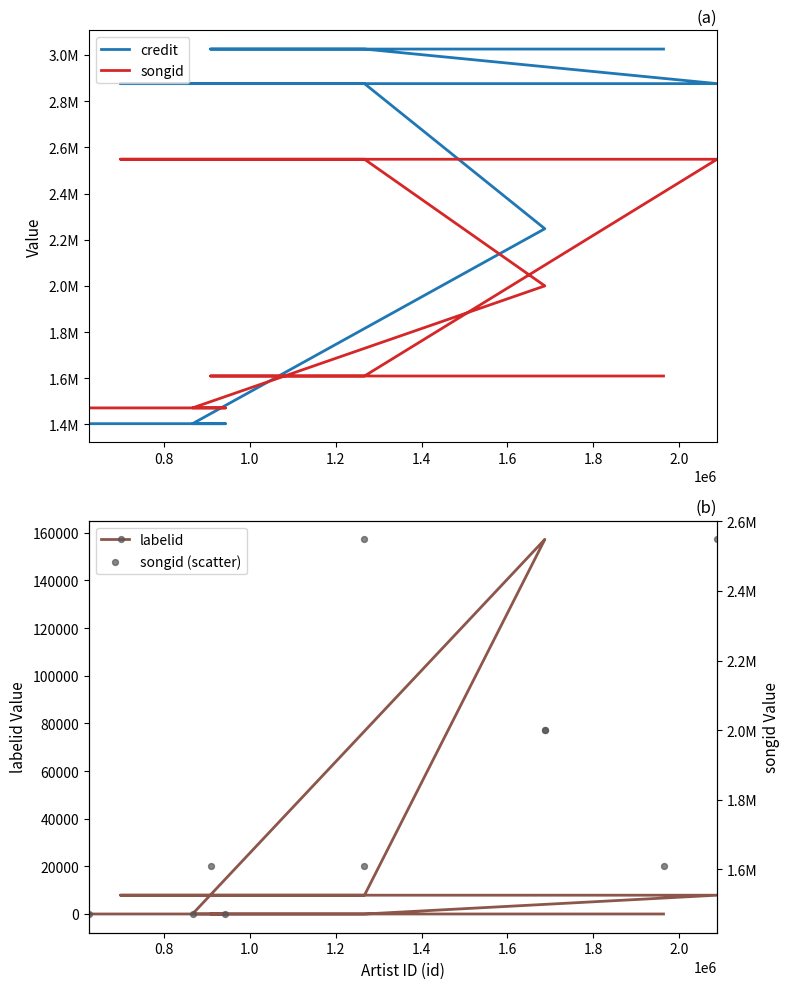

Which series contains the lowest Y value?

labelid